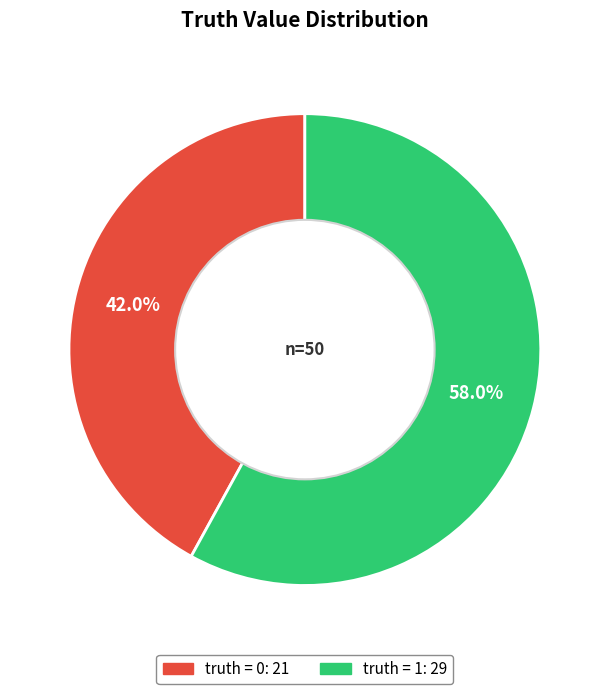

Is there a majority slice in this chart?

Yes